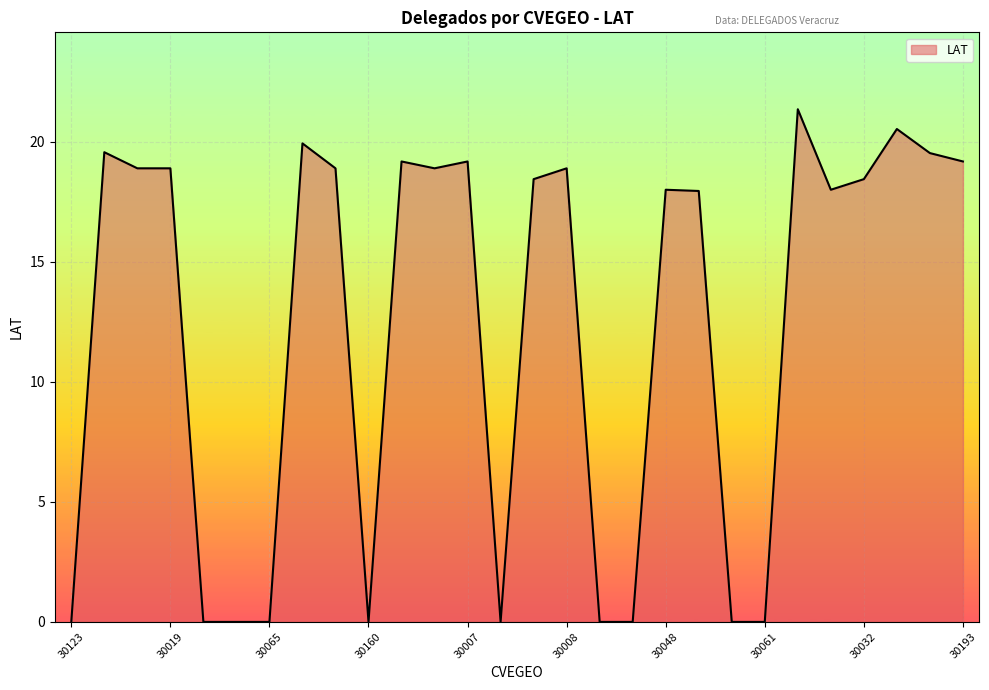

What is the difference between the maximum and minimum values?

21.4